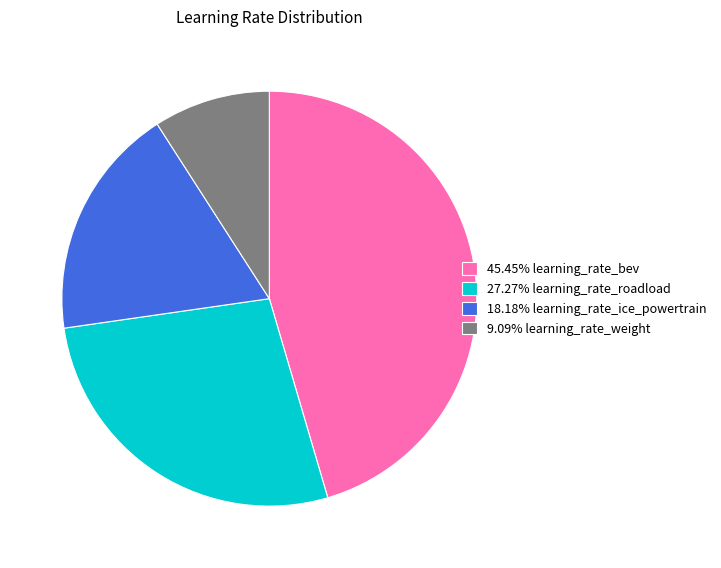

Combined, do 27.27% learning_rate_roadload and 18.18% learning_rate_ice_powertrain account for over 50%?

No